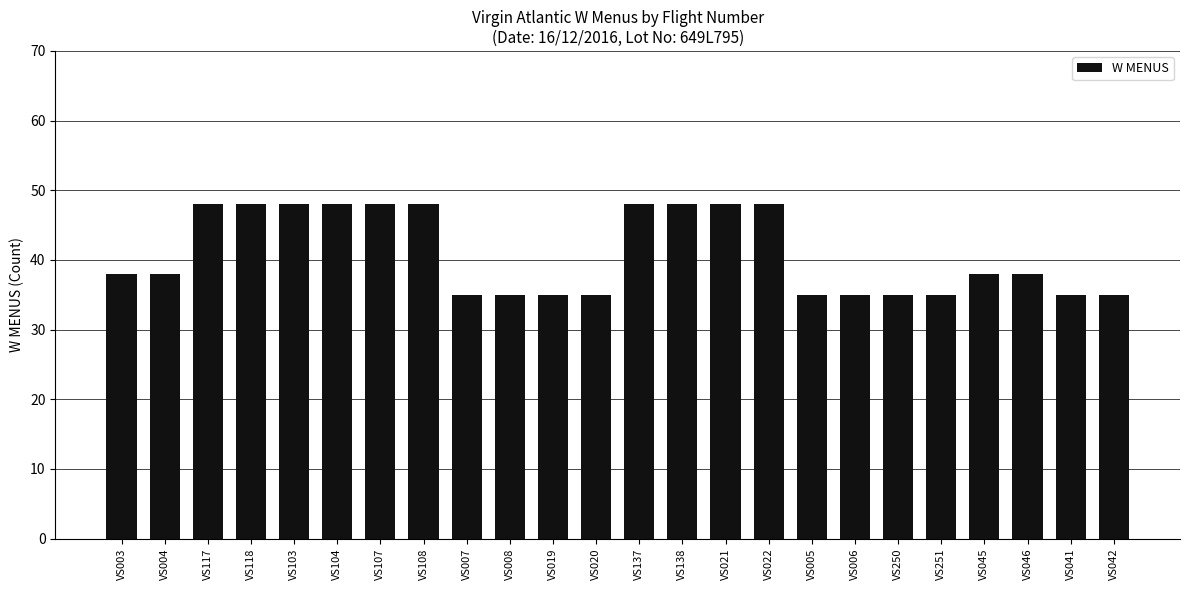

What is the label of the 2nd bar from the left?

VS004